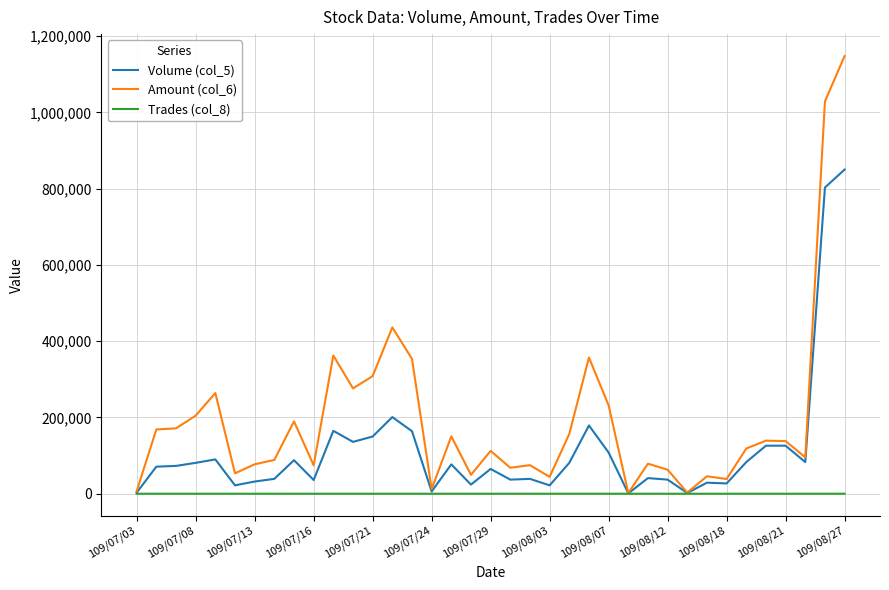

What is the greatest value displayed?

1147820